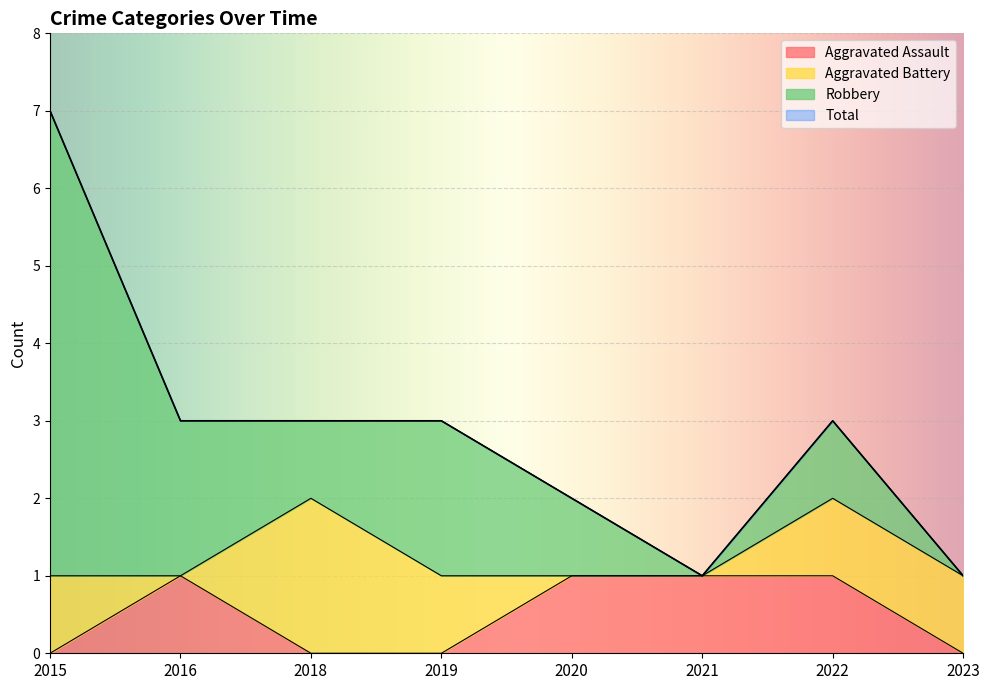

What value does the Aggravated Assault series have at 2022?

1